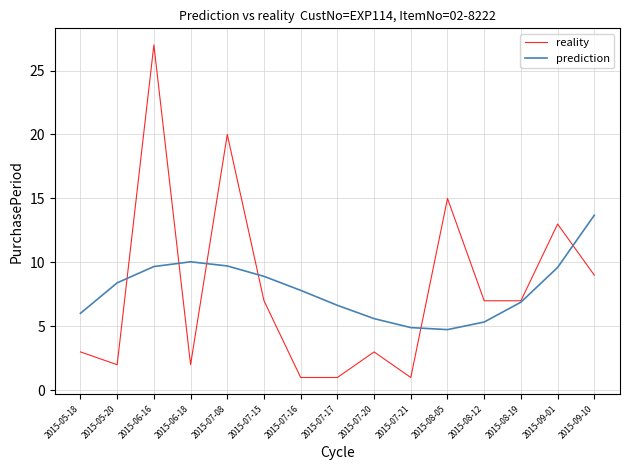

What position from the right is 2015-06-18?

12